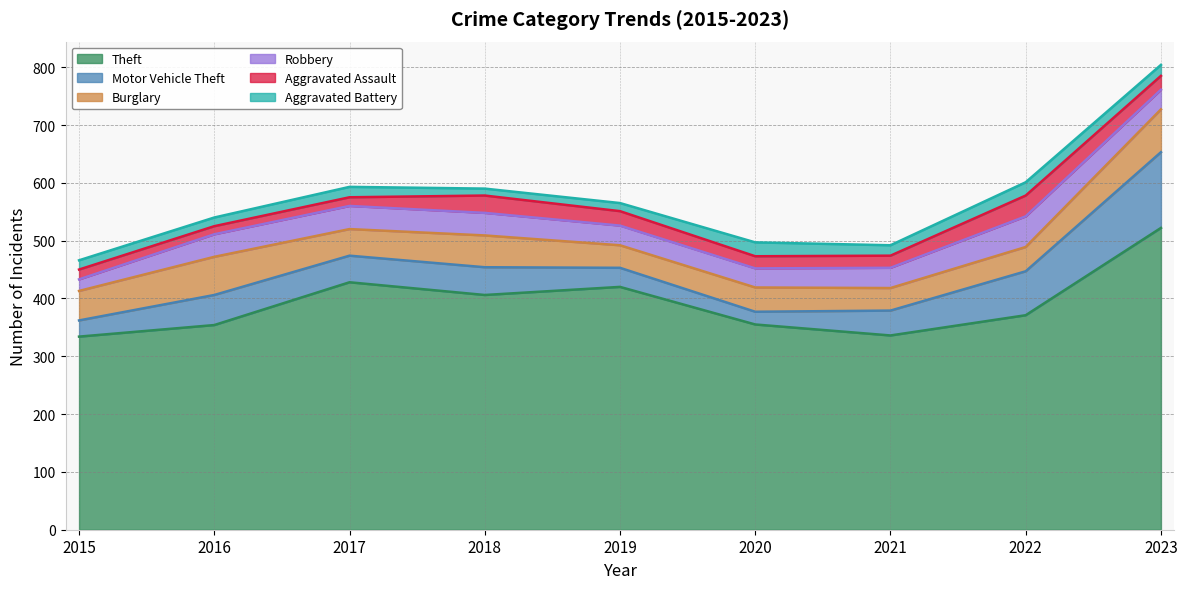

True or false: Theft and Aggravated Battery cross at least once.

False